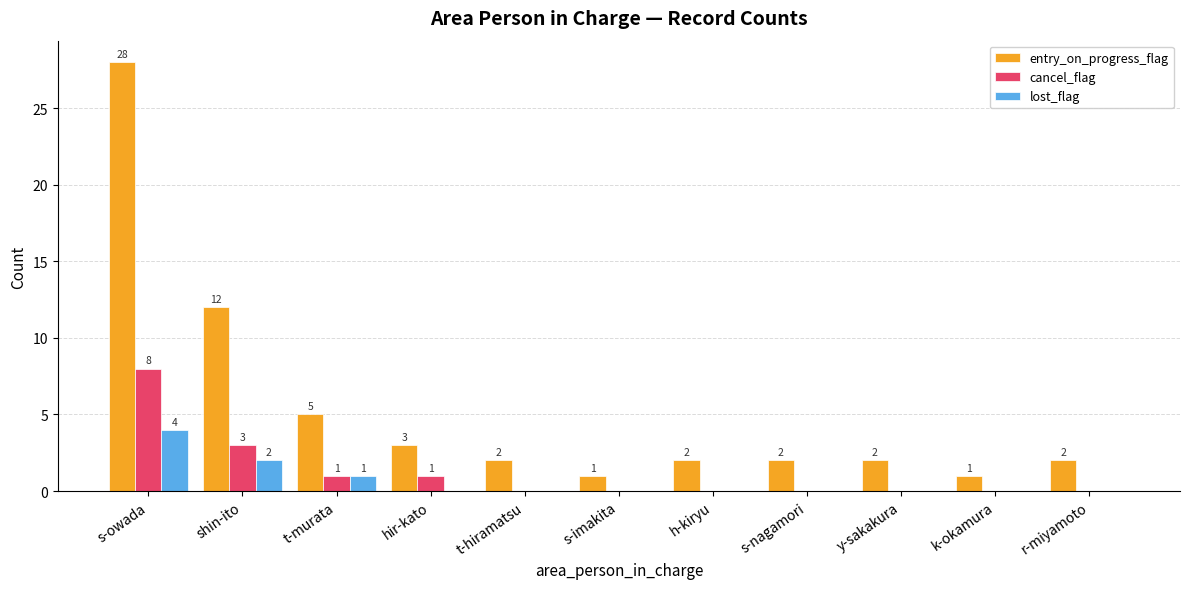

How many data points in lost_flag are above 0?

3